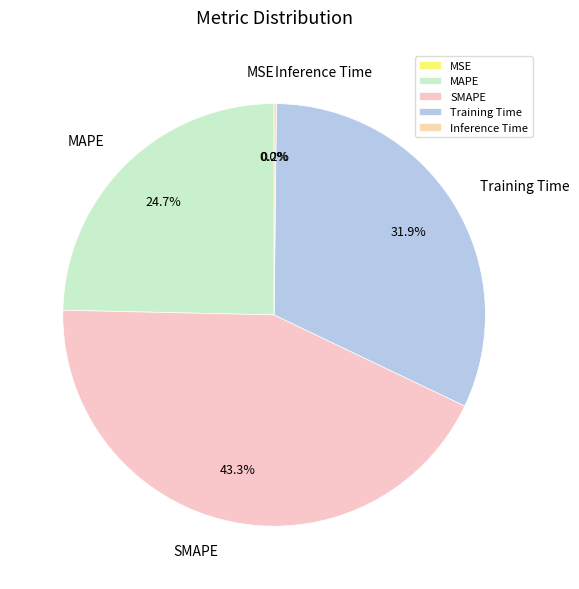

Which has a higher value, SMAPE or Training Time?

SMAPE